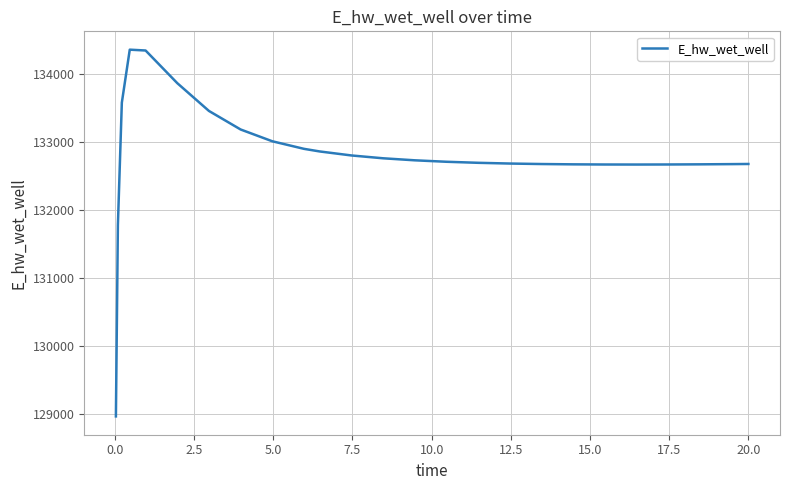

What is the difference between the maximum and minimum values?

5383.3